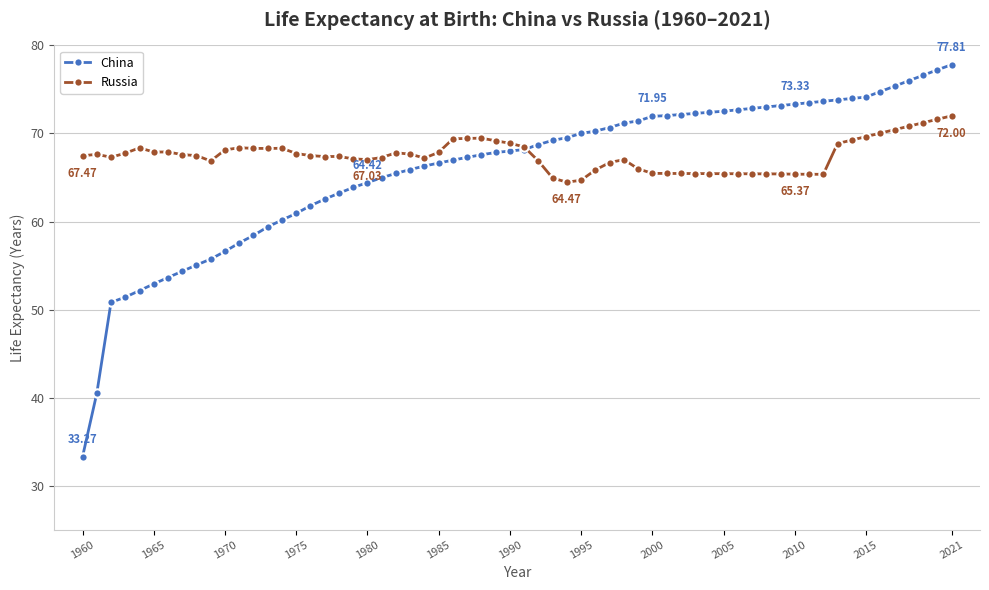

List the series in order of their peak value, highest first.

China, Russia